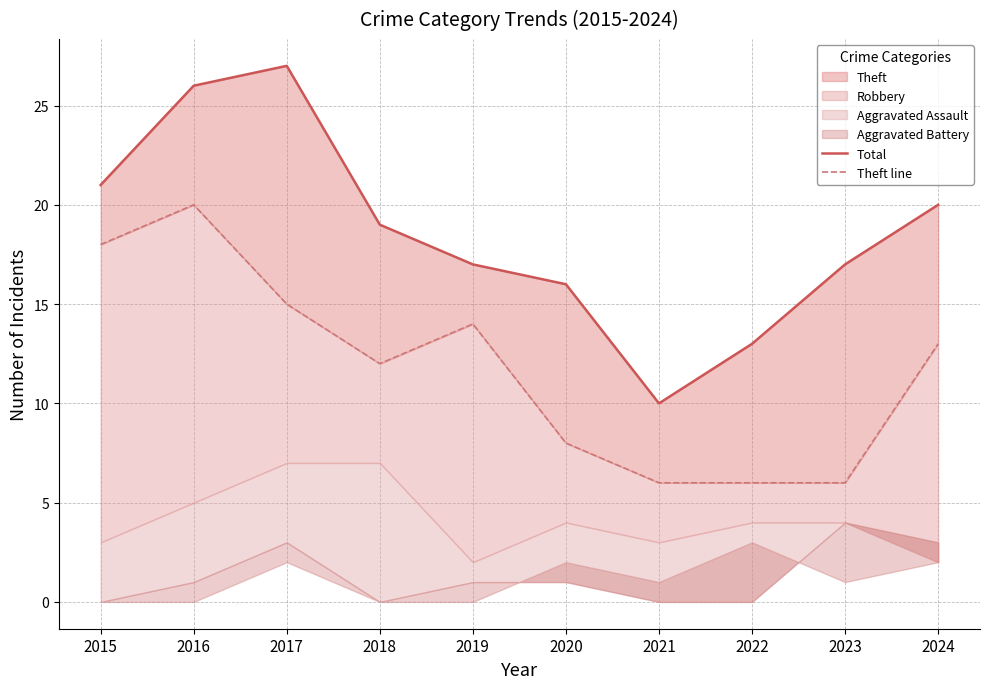

Which series has the largest total across all categories?

Total